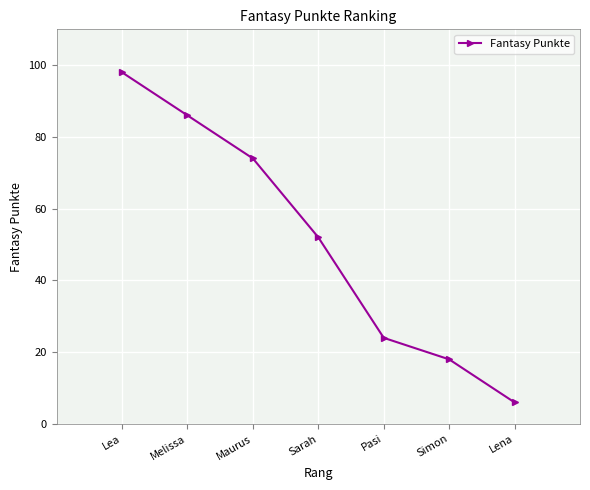

What is the maximum value shown in the chart?

98